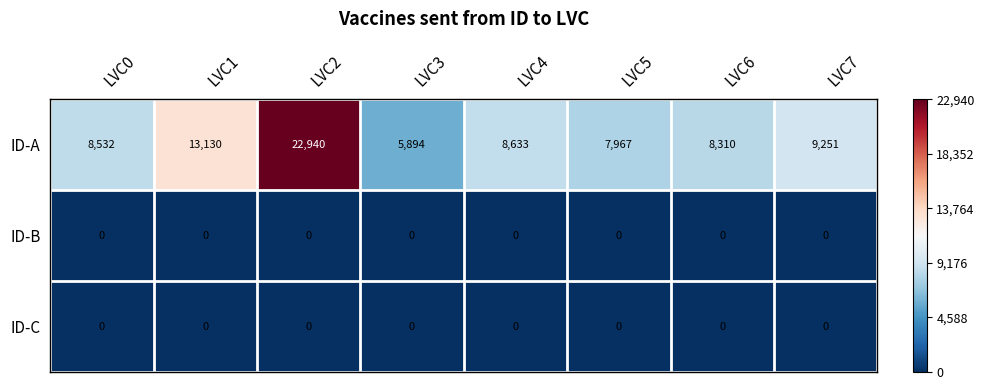

Which series has the largest range (max minus min)?

ID-A